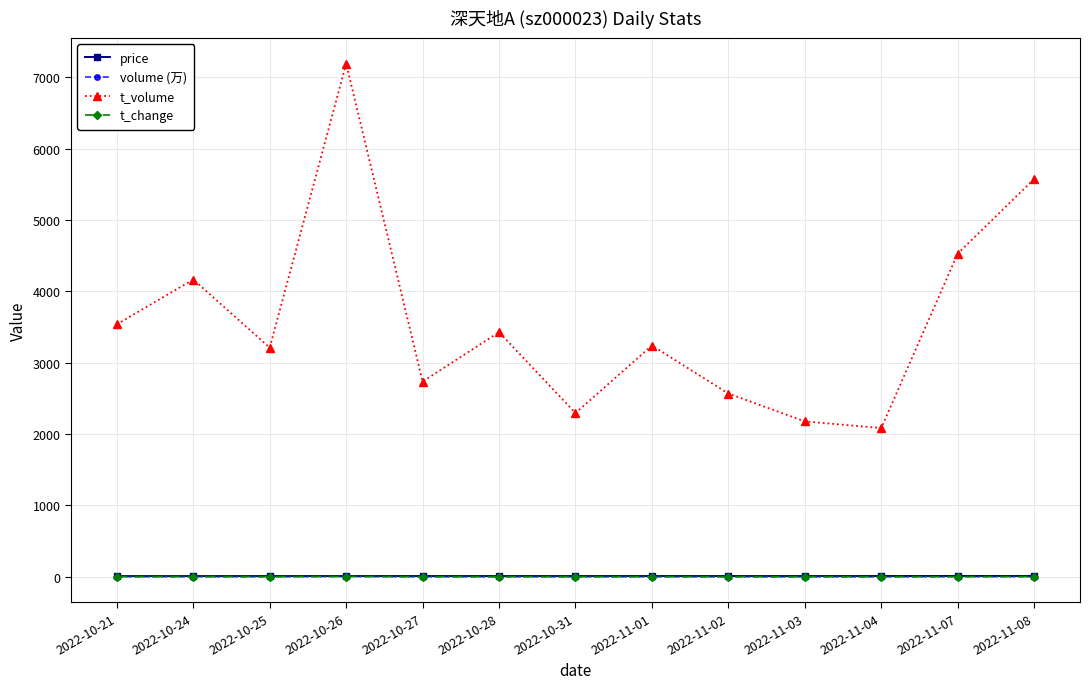

Which series has the largest total across all categories?

t_volume